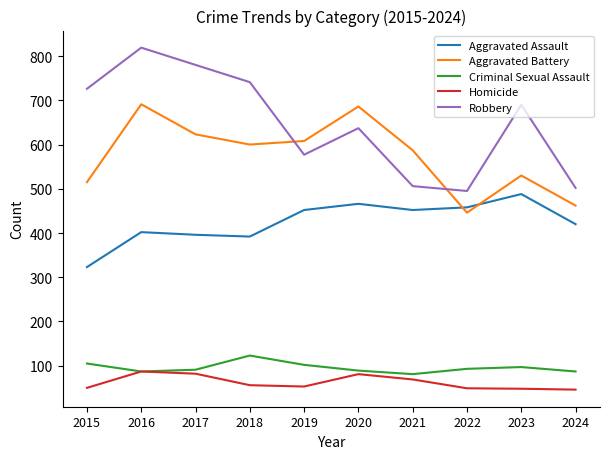

What is the difference between the highest and lowest values at 2020?

605